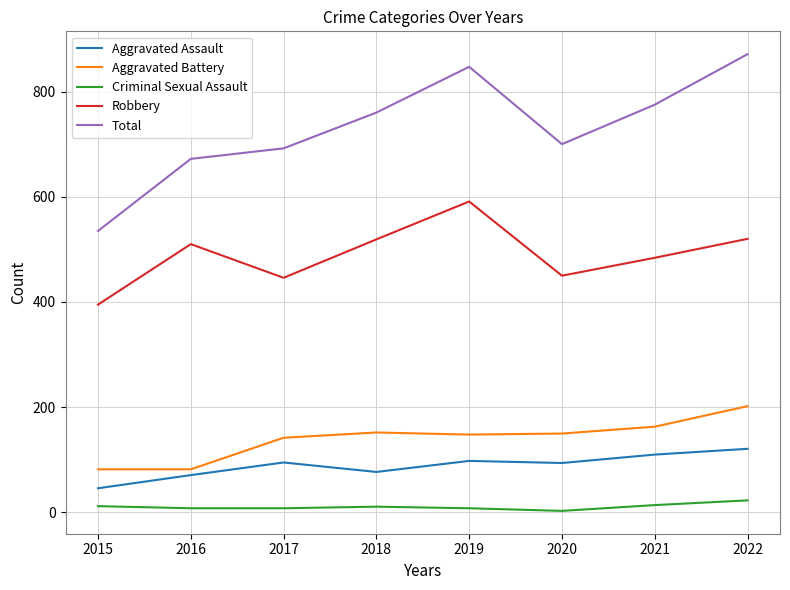

True or false: Robbery has a value of 519 at 2018.

True